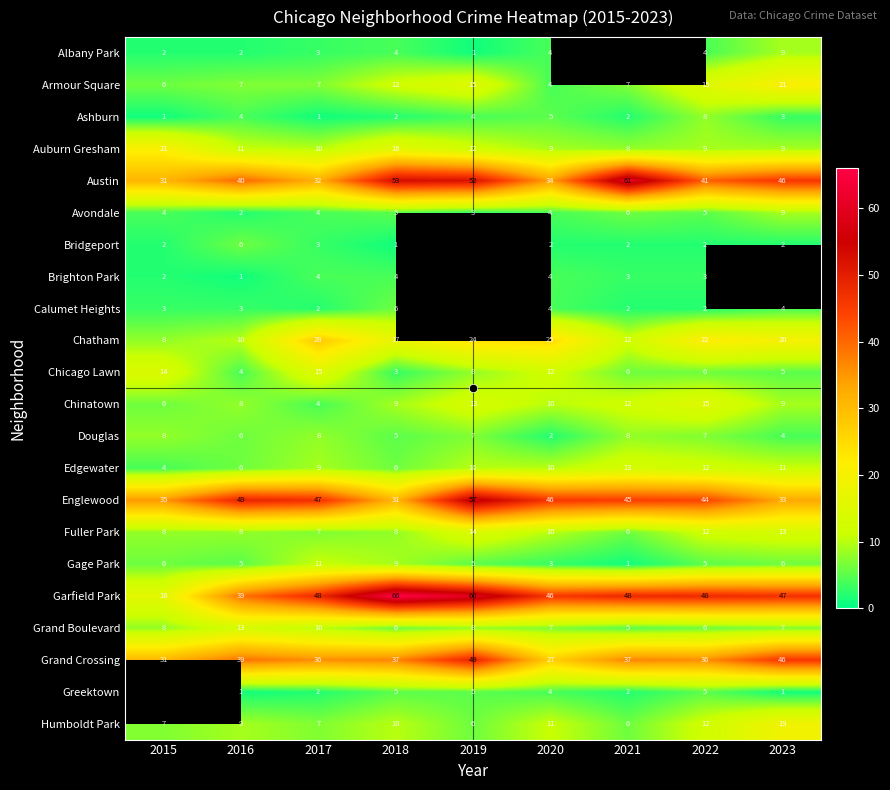

Which has a higher value, 2023 or 2021?

2021